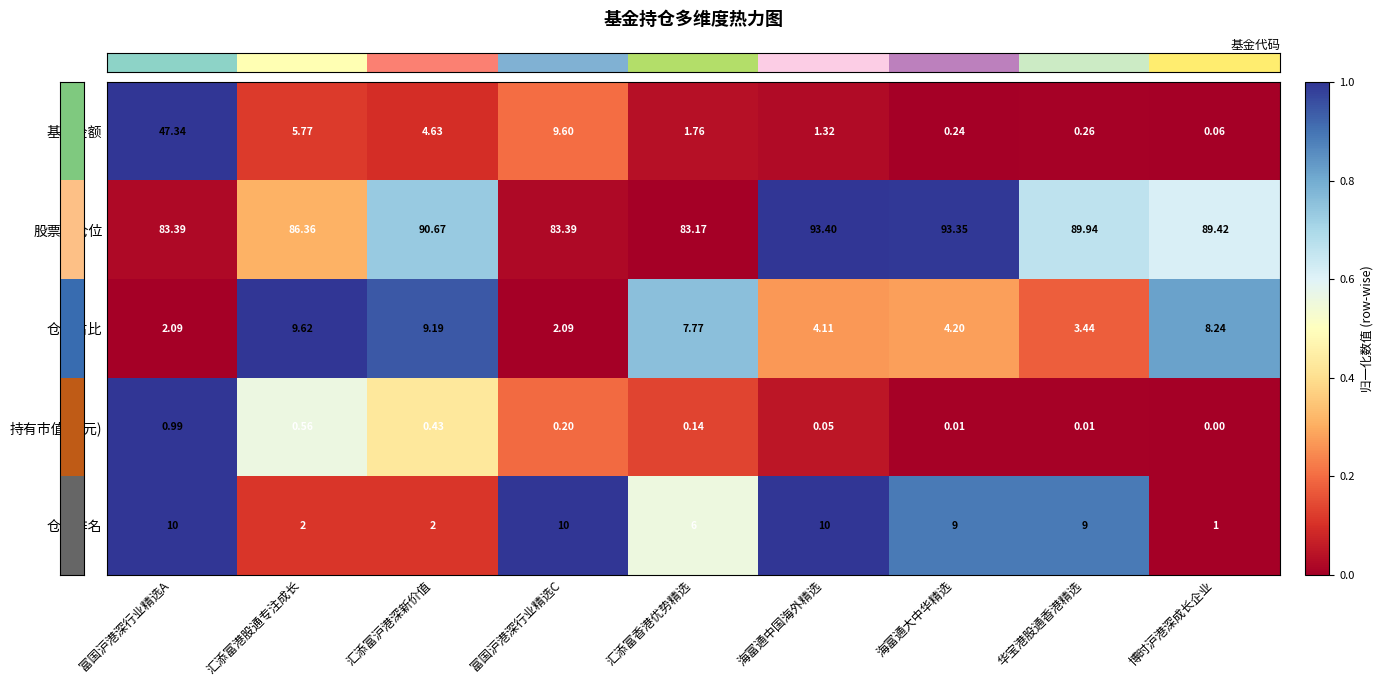

Which series changed the most between 汇添富港股通专注成长 and 博时沪港深成长企业?

基金金额